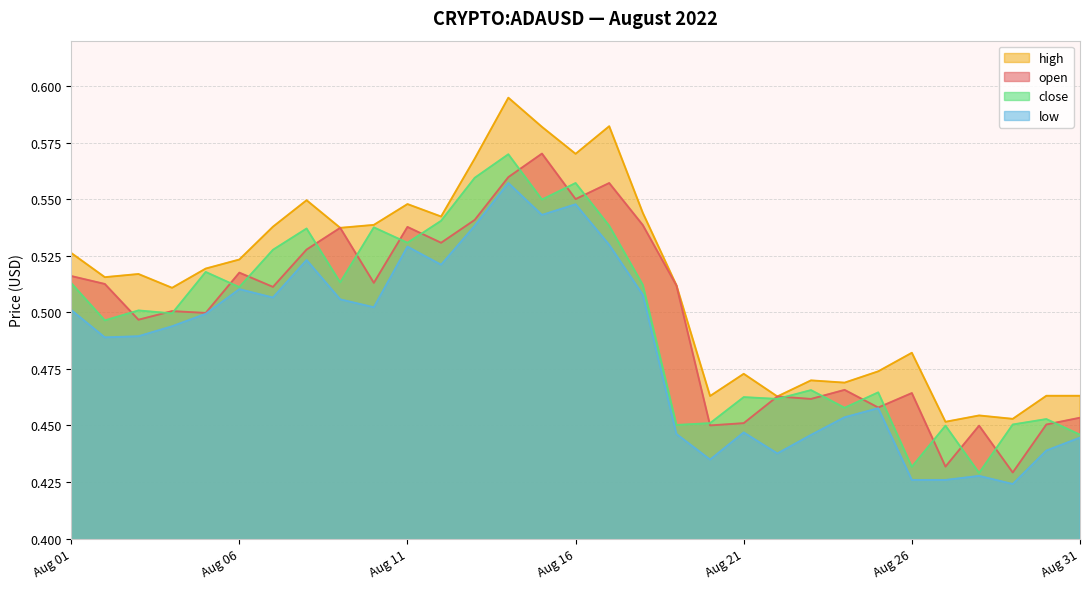

List the series in order of their peak value, highest first.

high, open, close, low